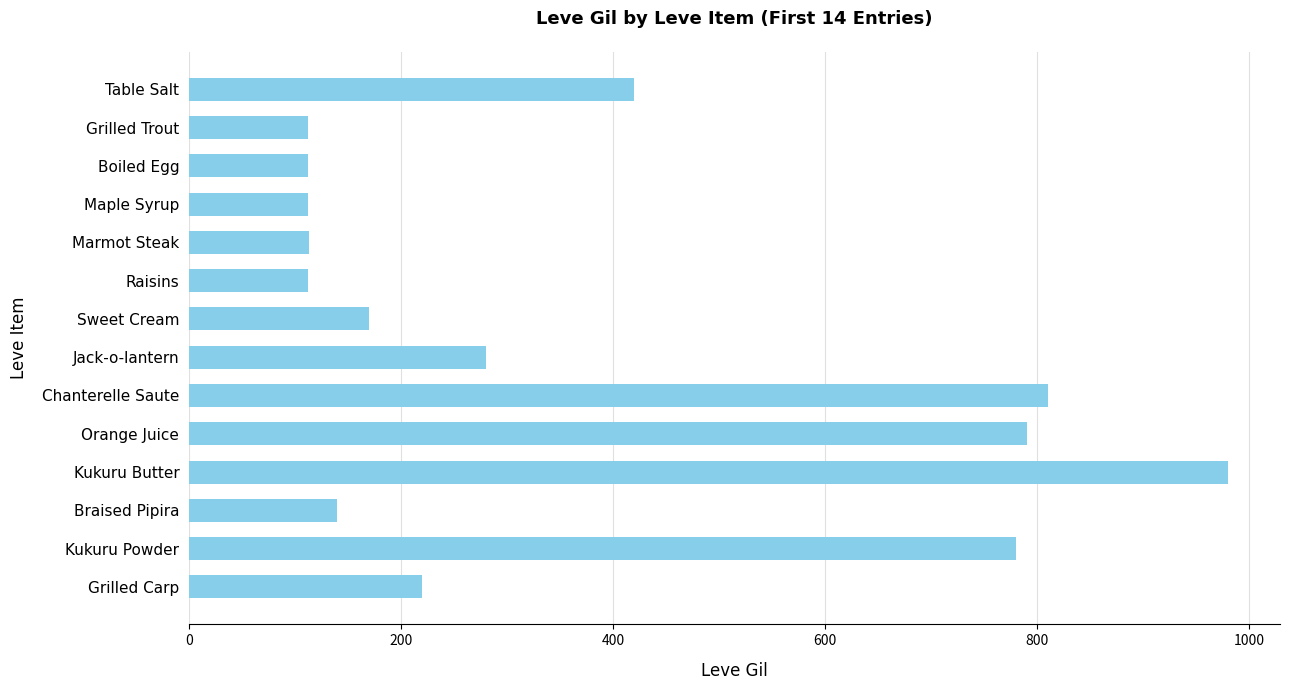

What is the value of the 9th bar from the top?

810